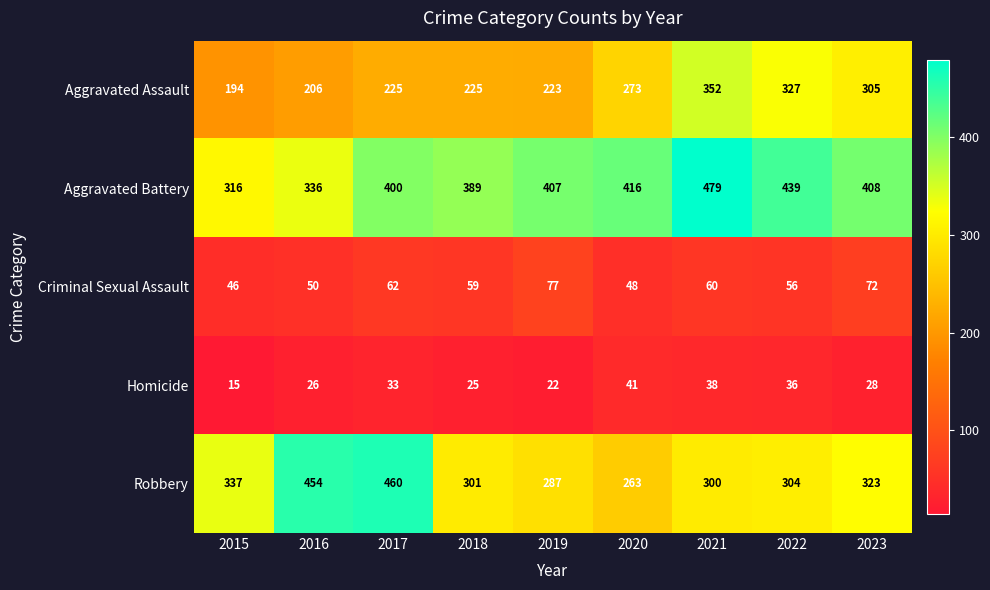

Where is Aggravated Battery nearest to the value 397?

2017